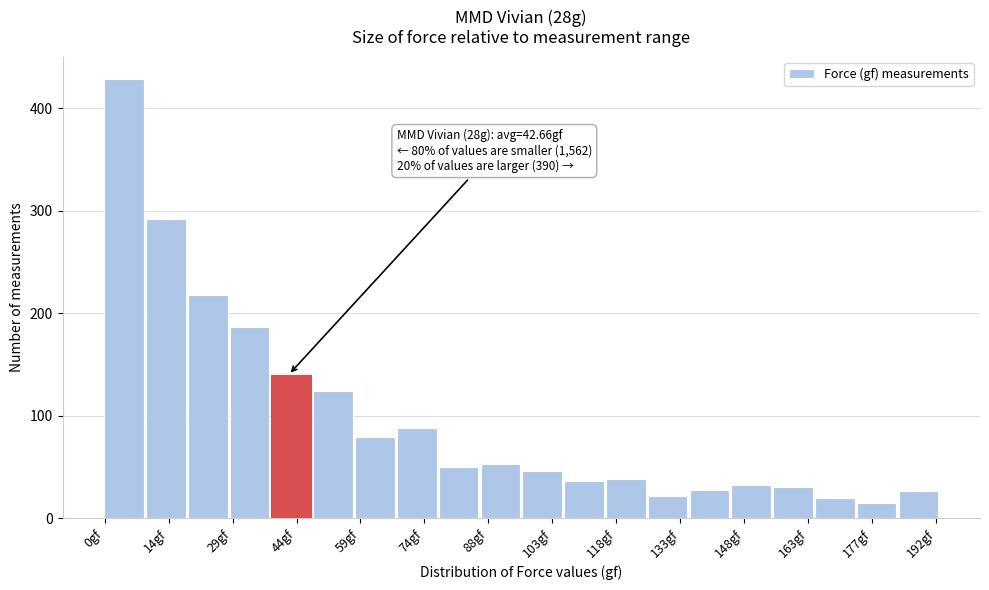

Which range on the x-axis has the tallest bar?

0 to 10